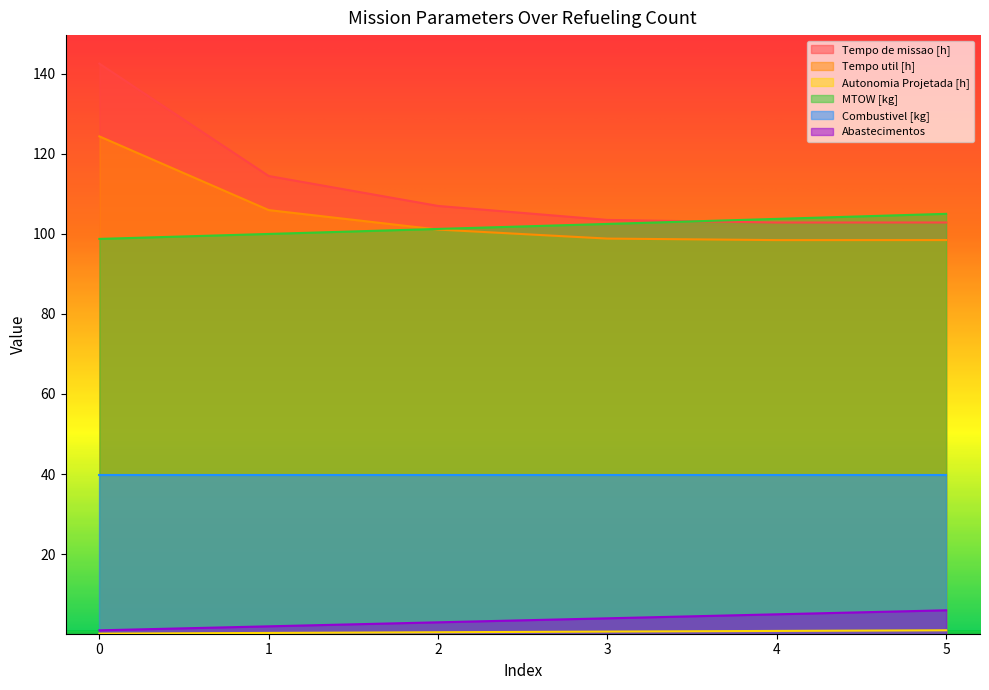

What is the minimum value for Autonomia Projetada [h]?

0.2